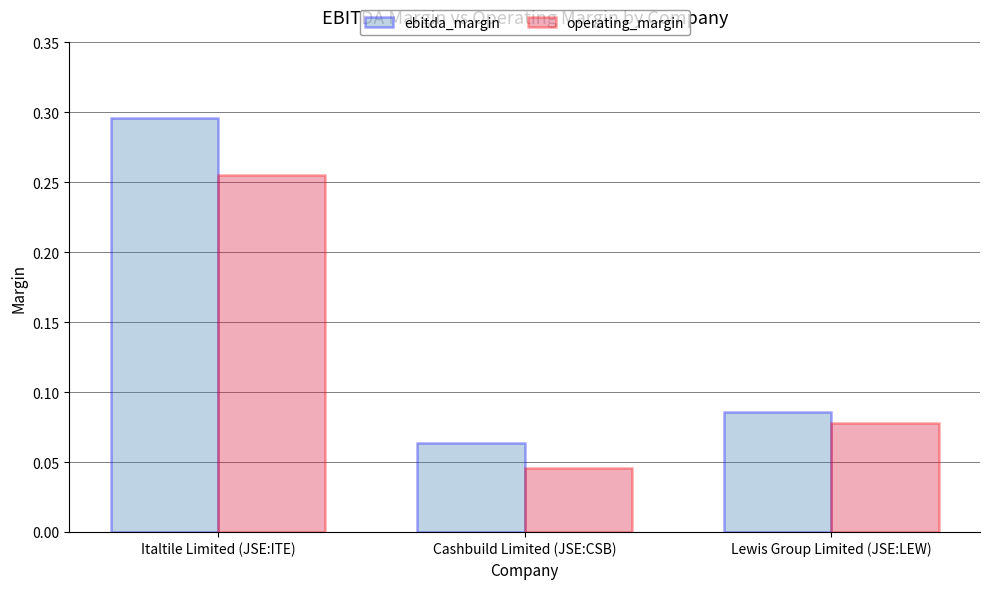

Where is ebitda_margin nearest to the value 0?

Cashbuild Limited (JSE:CSB)